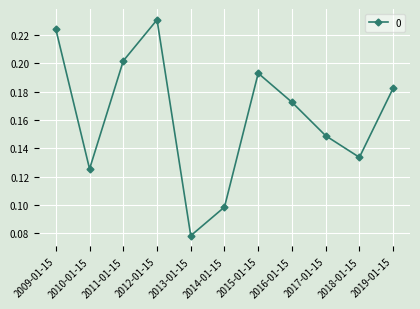

What is the sum of all values?

1.8